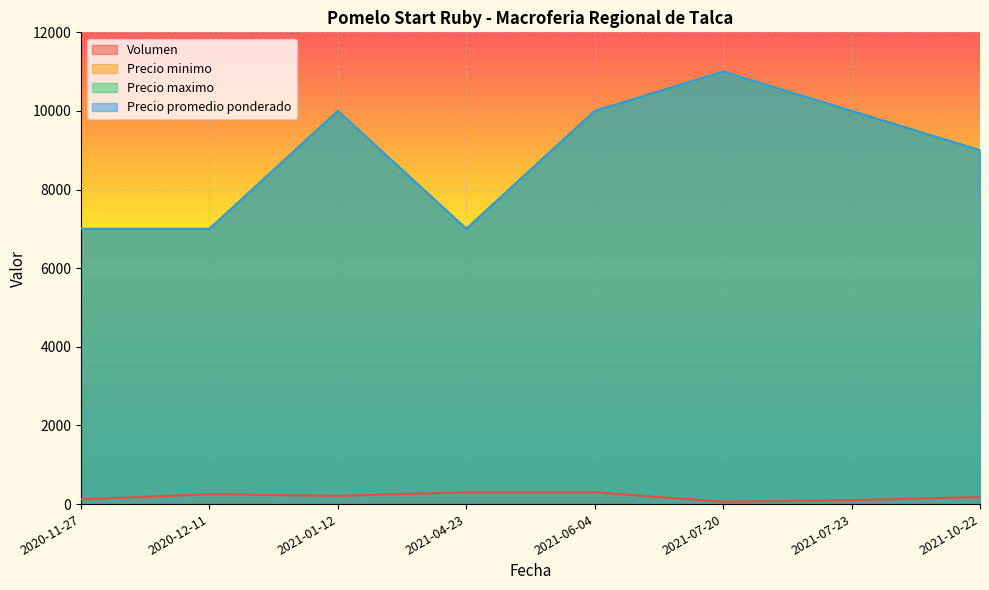

True or false: Precio maximo and Volumen cross at least once.

False